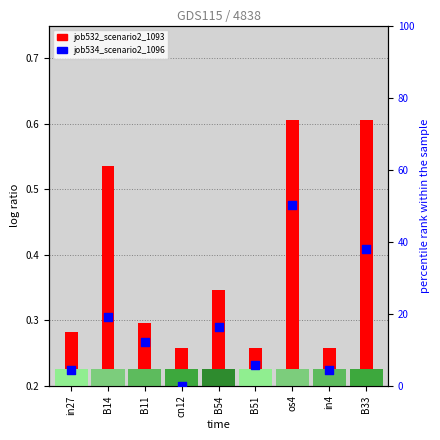

What is the total value across all series at in27?

4.6